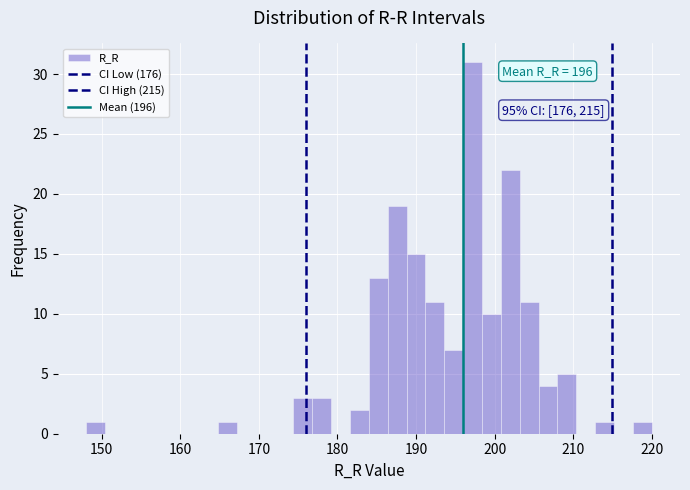

Read against the x-axis, roughly where is the centre of the tallest bar?

197